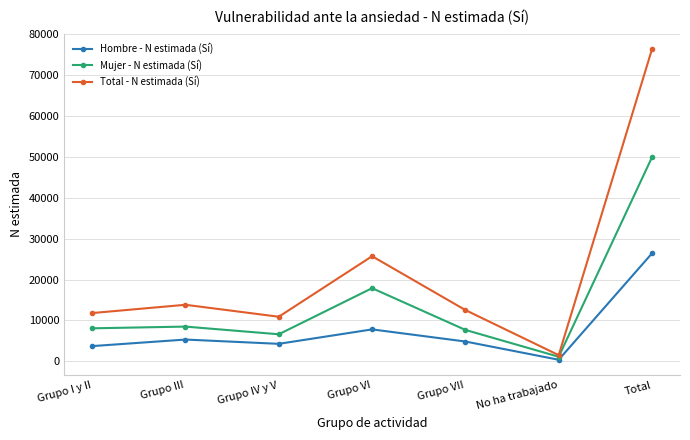

Which category has the highest value in the Total - N estimada (Sí) series?

Total